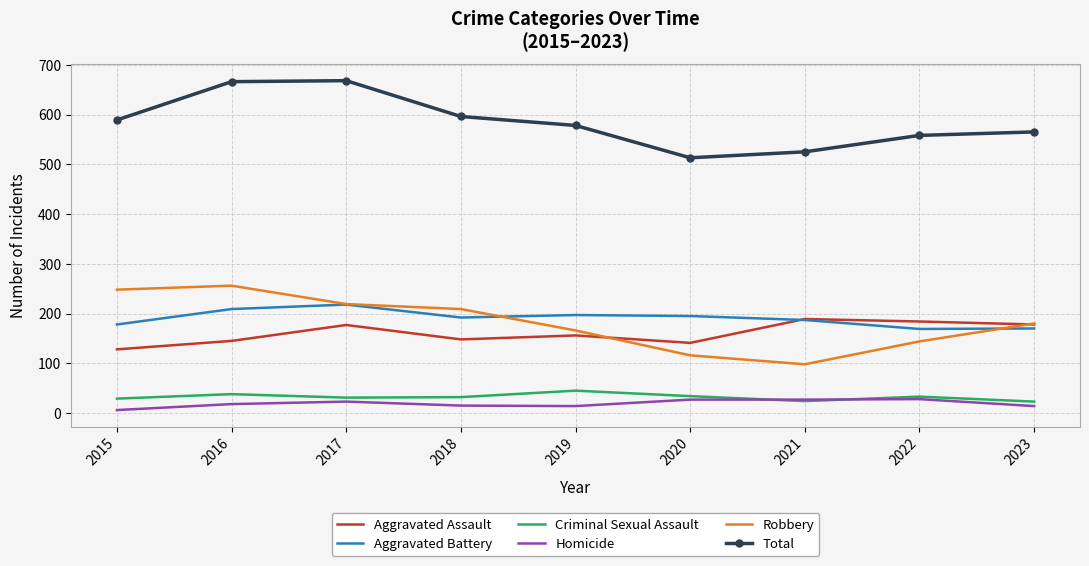

What is the difference between the highest and lowest values at 2015?

583